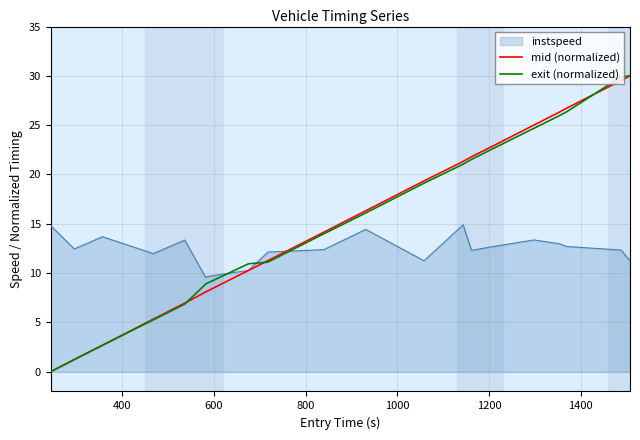

What is the minimum value for instspeed?

9.5